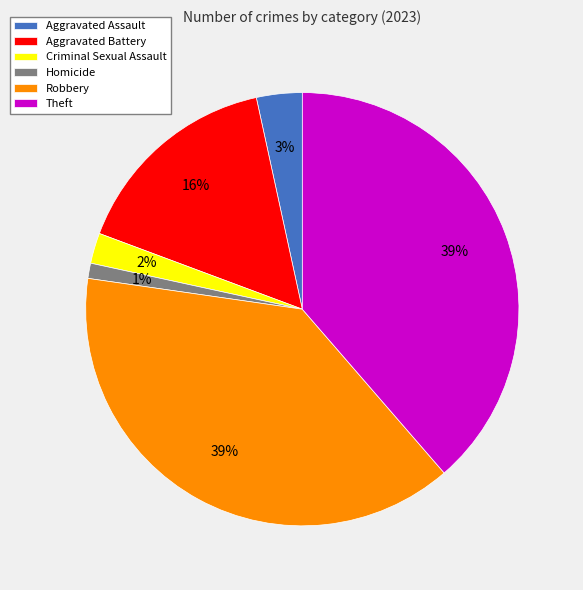

To the nearest percent, what percentage of the pie is Aggravated Assault?

3%